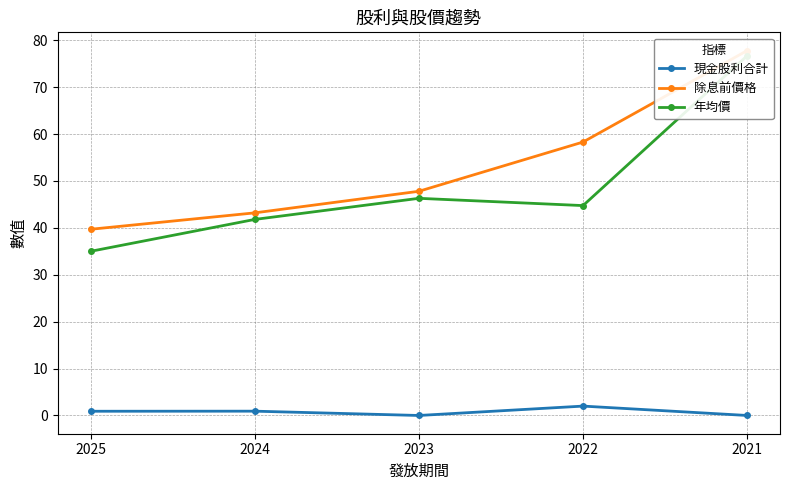

Reading left to right, what are all the values shown in this chart?

現金股利合計: 2025=0.9	2024=0.9	2023=0.0	2022=2.0	2021=0.0
除息前價格: 2025=39.7	2024=43.2	2023=47.8	2022=58.3	2021=77.8
年均價: 2025=35.0	2024=41.8	2023=46.3	2022=44.8	2021=76.7